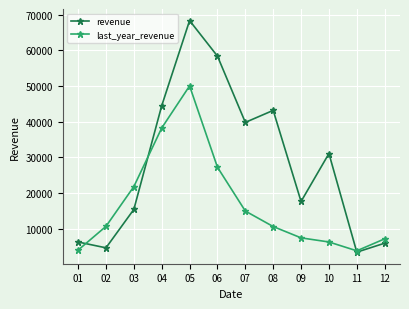

Does the chart have visible grid lines?

Yes